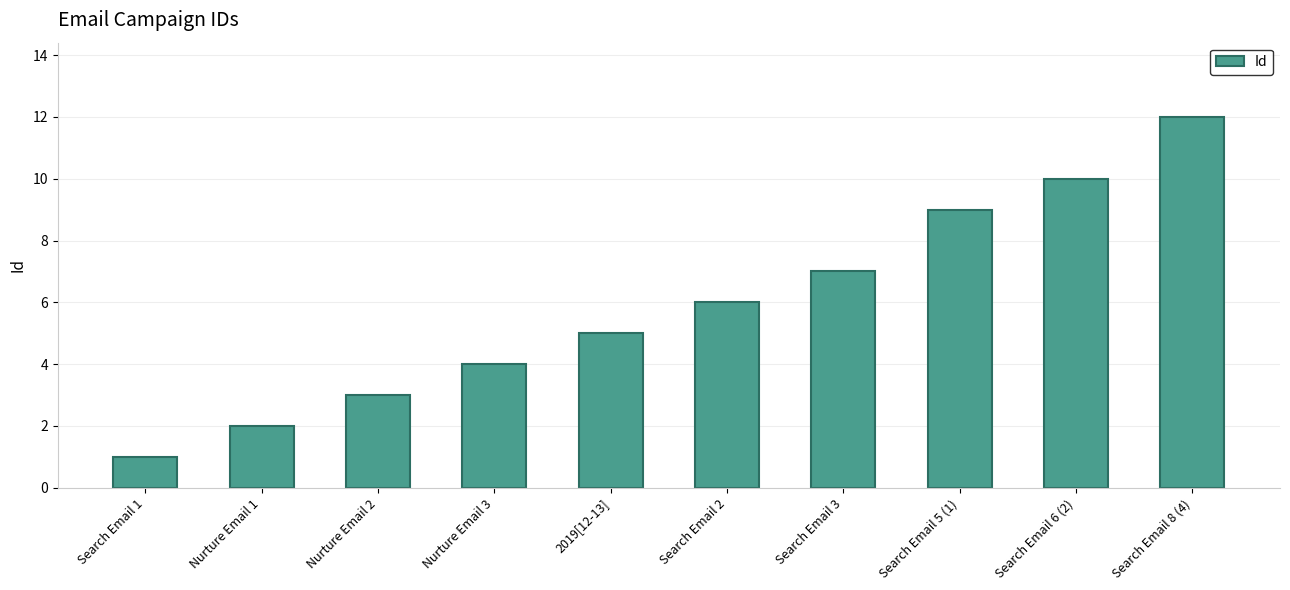

The chart shows a value of 6 at Search Email 2. True or false?

True